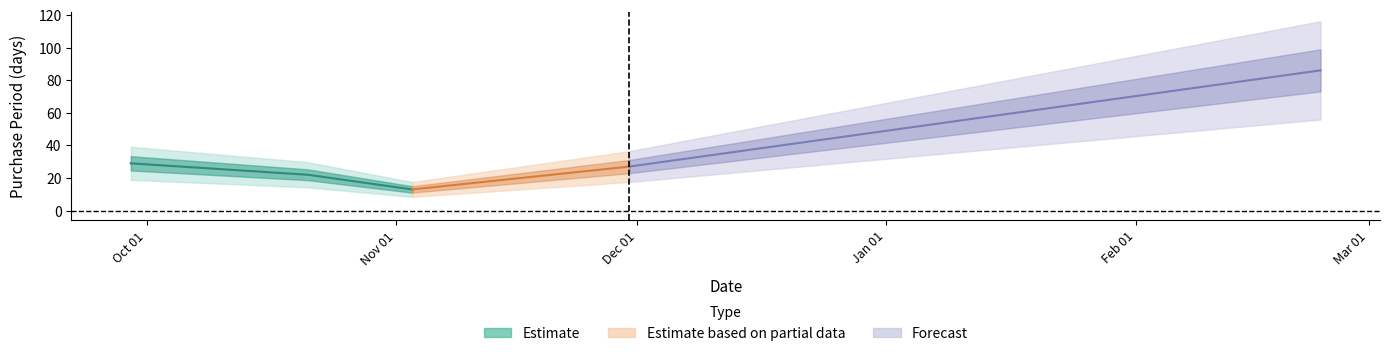

Rank the categories by value from highest to lowest.

2016-02-24, 2015-09-29, 2015-11-30, 2015-10-21, 2015-11-03